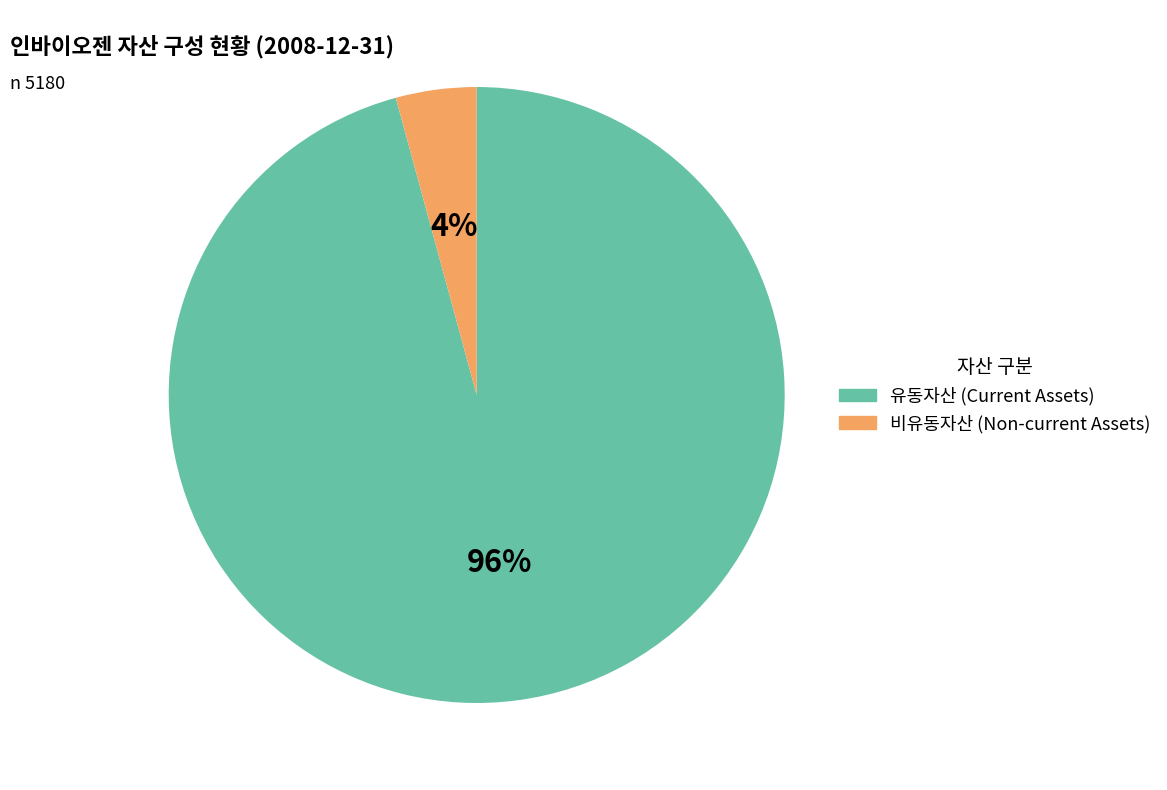

Does any single category account for the majority?

Yes